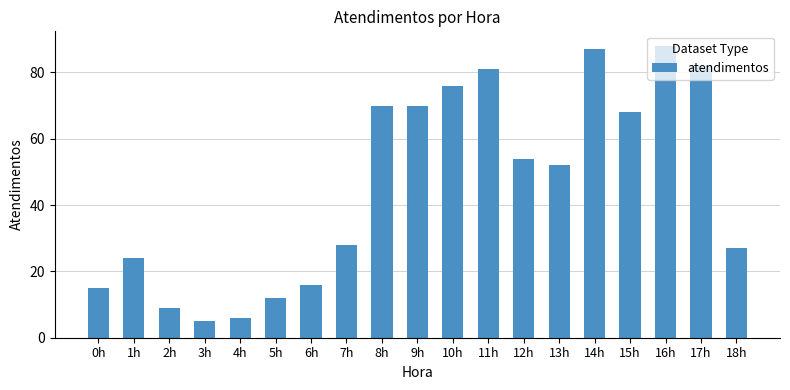

Which category has the lowest value across all series?

3h